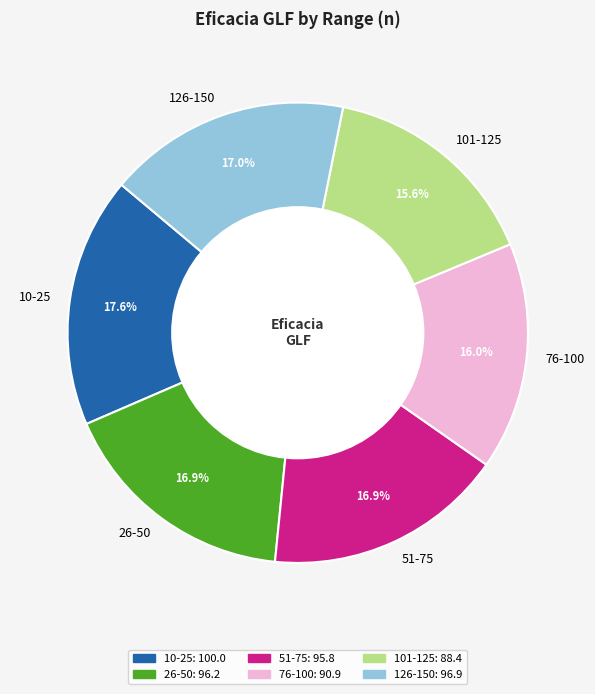

How many slices are in this pie chart?

6